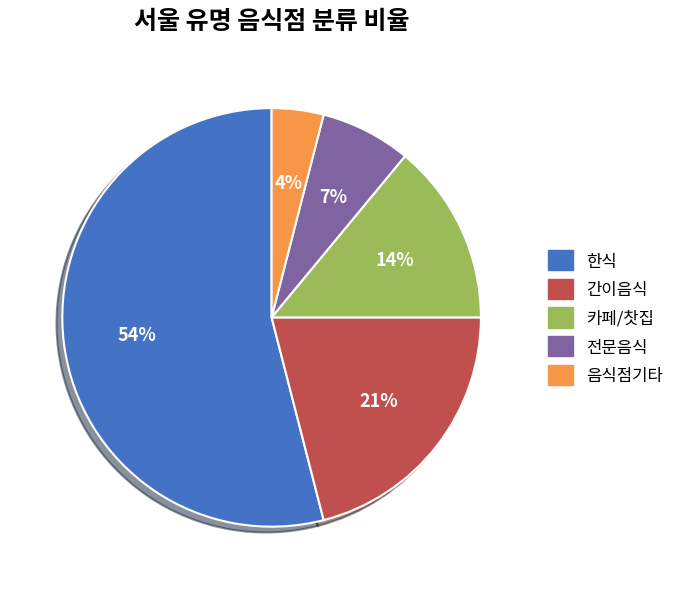

How many slices are in this pie chart?

5